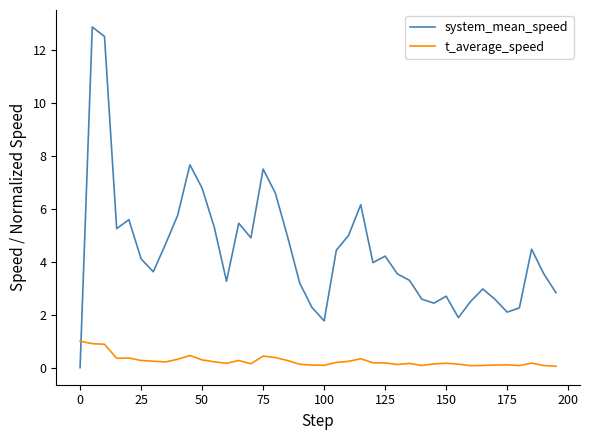

Does the chart display data point markers on the line(s)?

No